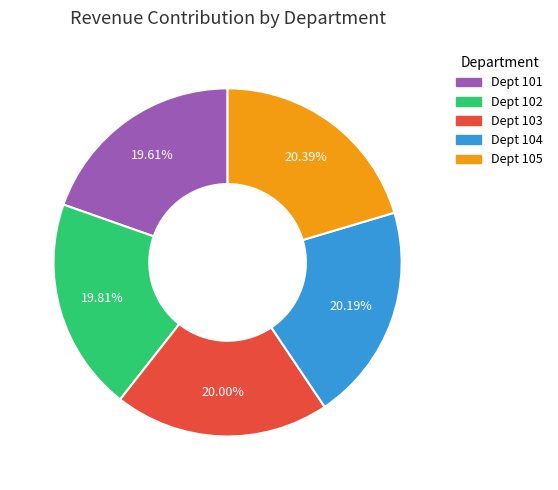

Does Dept 105 represent more than half of the total?

No